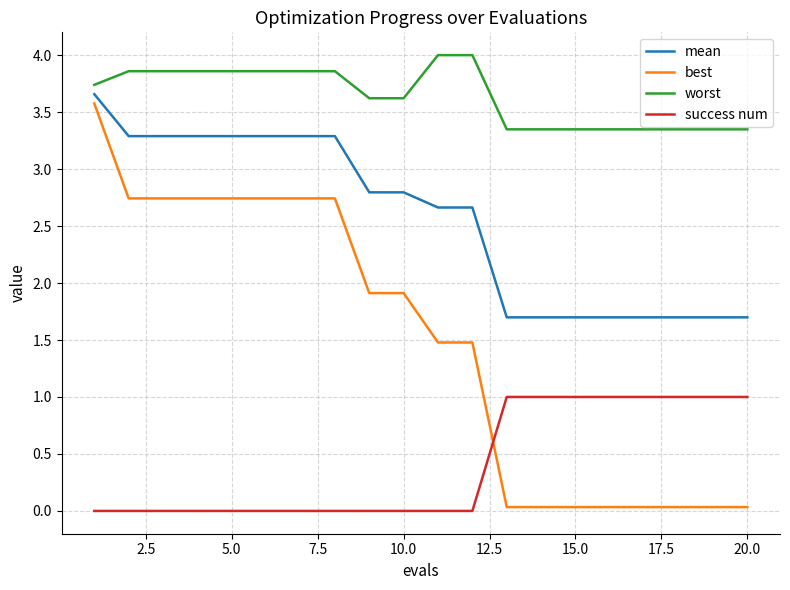

True or false: worst and mean cross at least once.

False